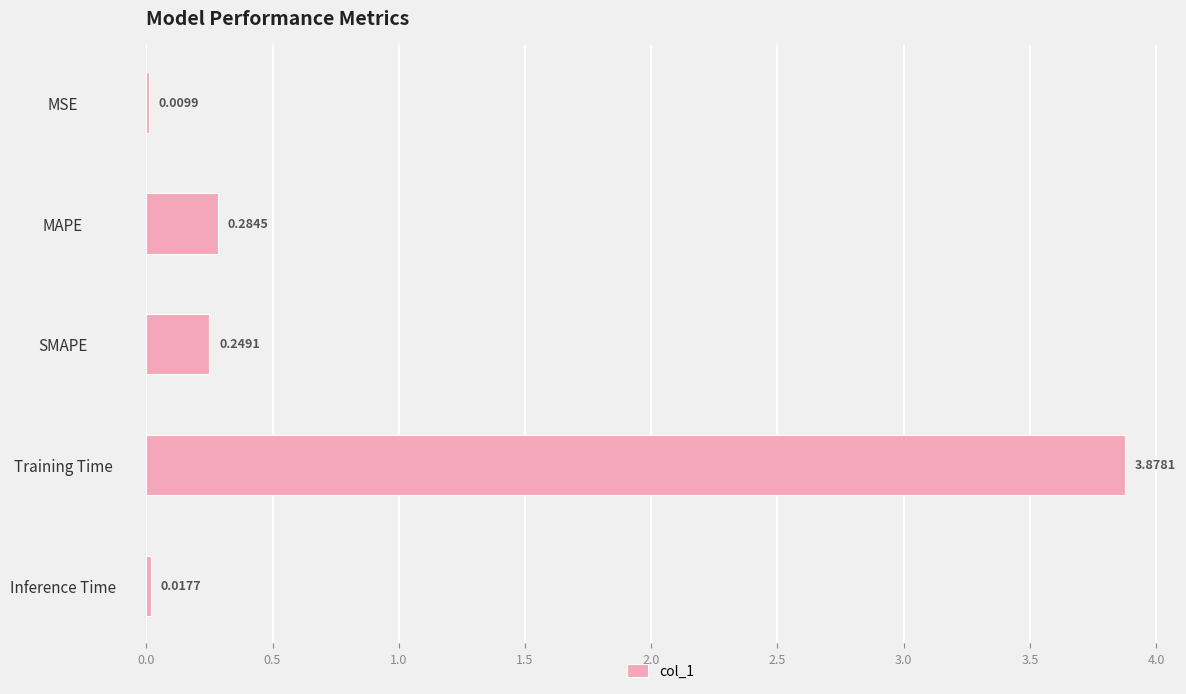

Which category has the highest value across all series?

Training Time